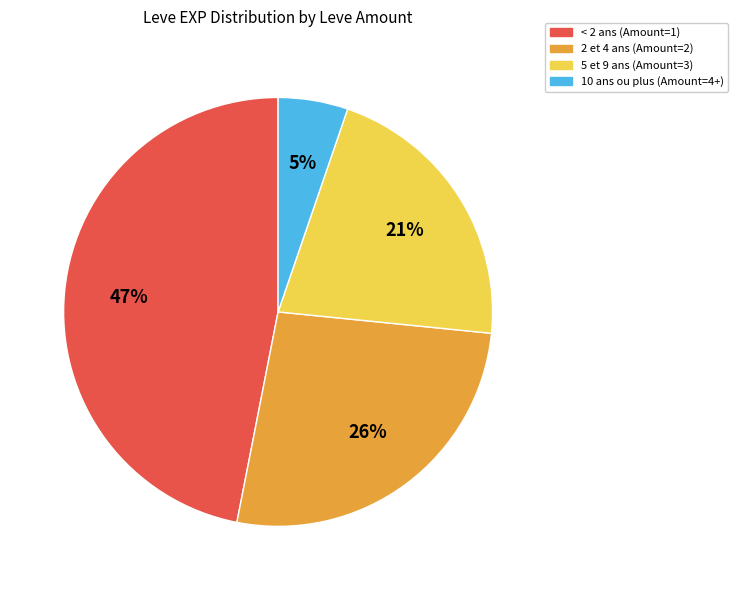

To the nearest percent, what is the difference between the 10 ans ou plus (Amount=4+) and 5 et 9 ans (Amount=3) slice percentages?

16%